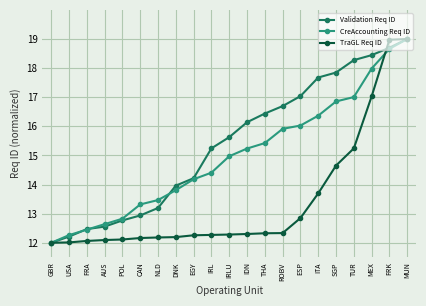

At how many categories does at least one series exceed 17?

7